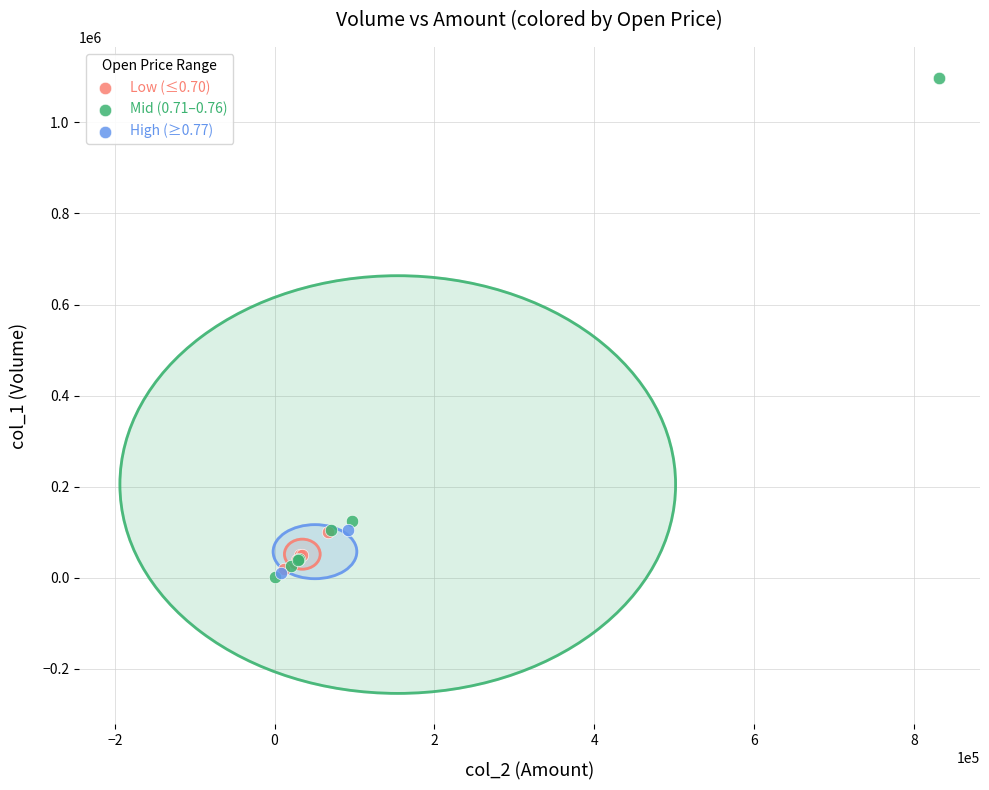

Which series contains the highest Y value?

Mid (0.71–0.76)